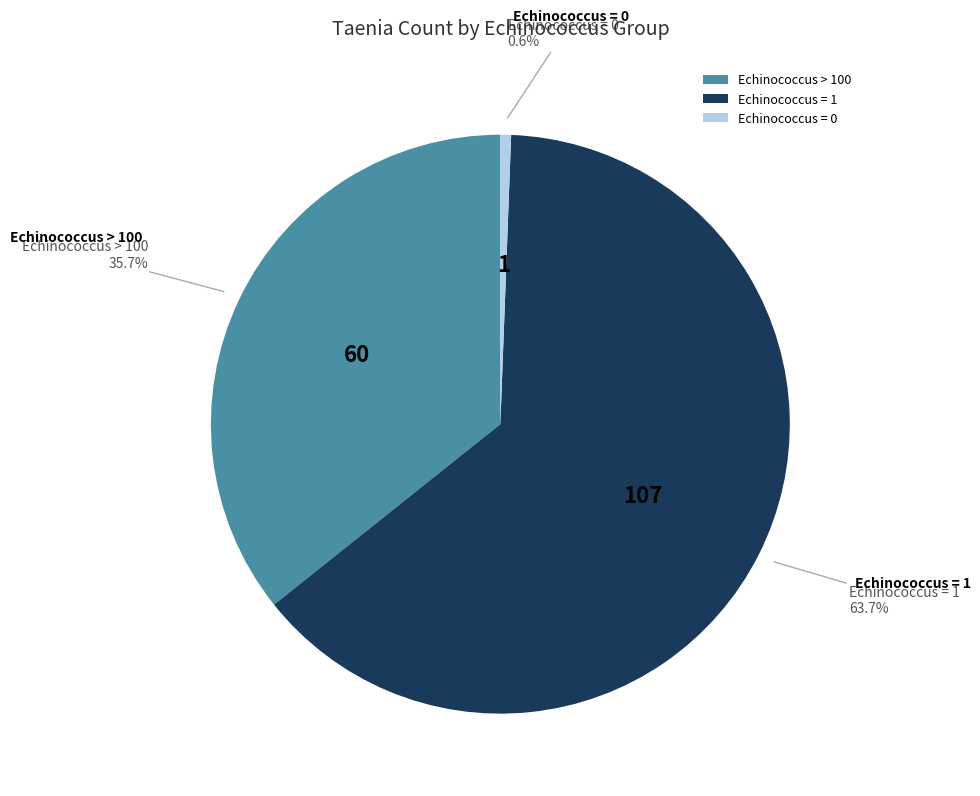

Which category accounts for the majority?

Echinococcus = 1